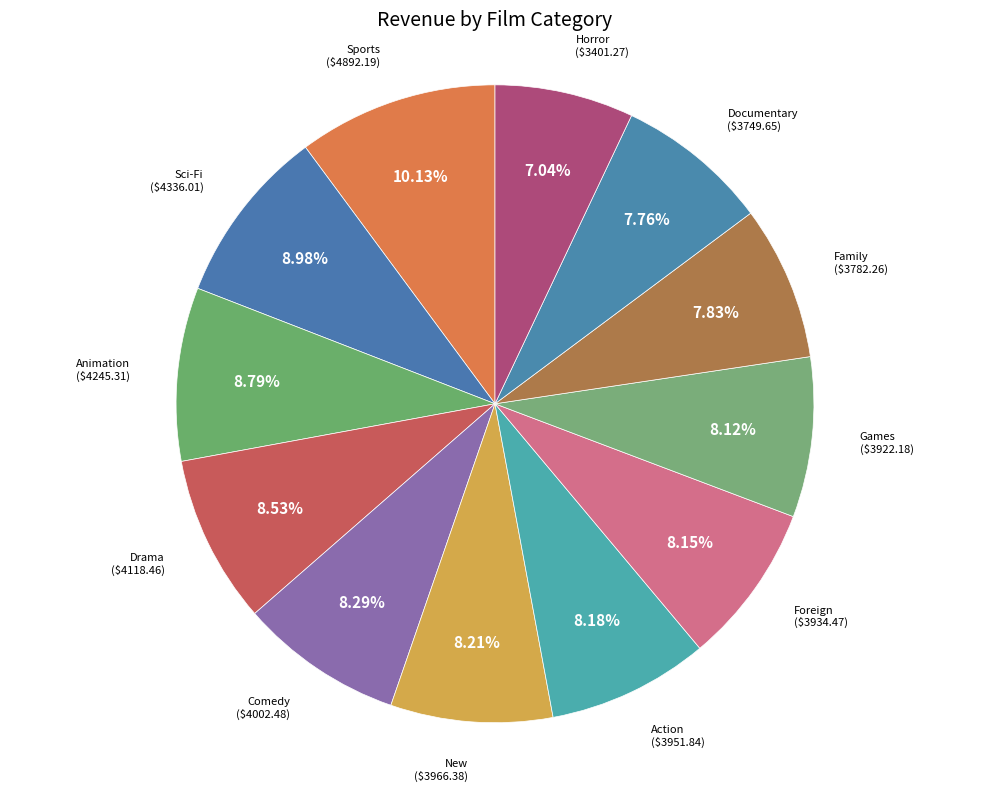

Is the sum of Games and Horror greater than half?

No